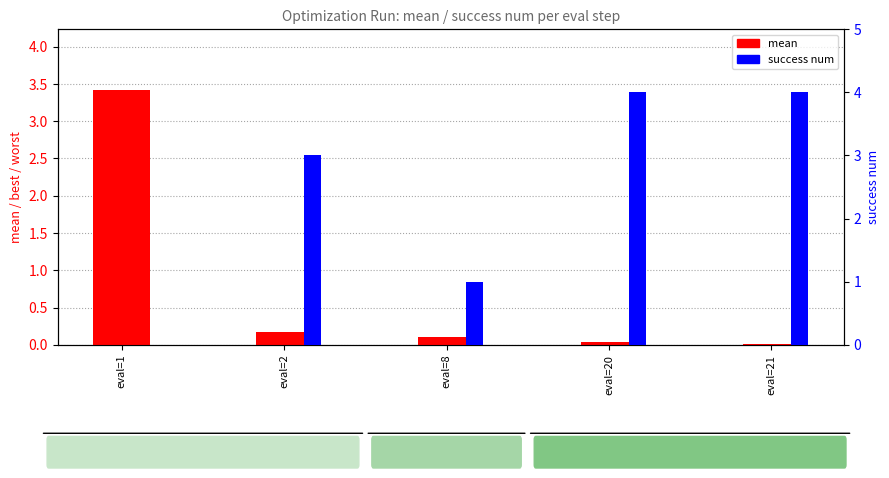

What is the sum of the success num values at eval=2 and eval=21?

7.0